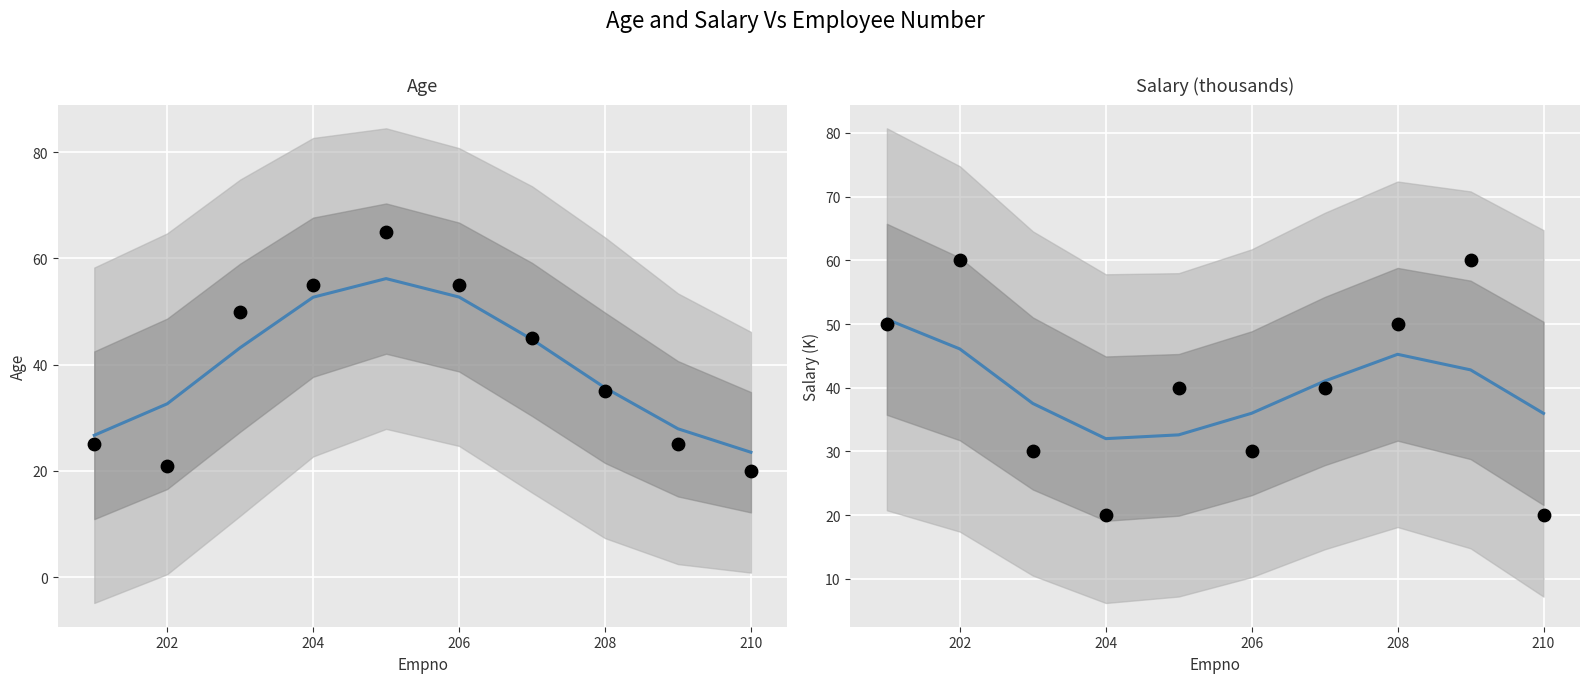

What are all the series names shown in the legend?

Age, Salary (thousands)